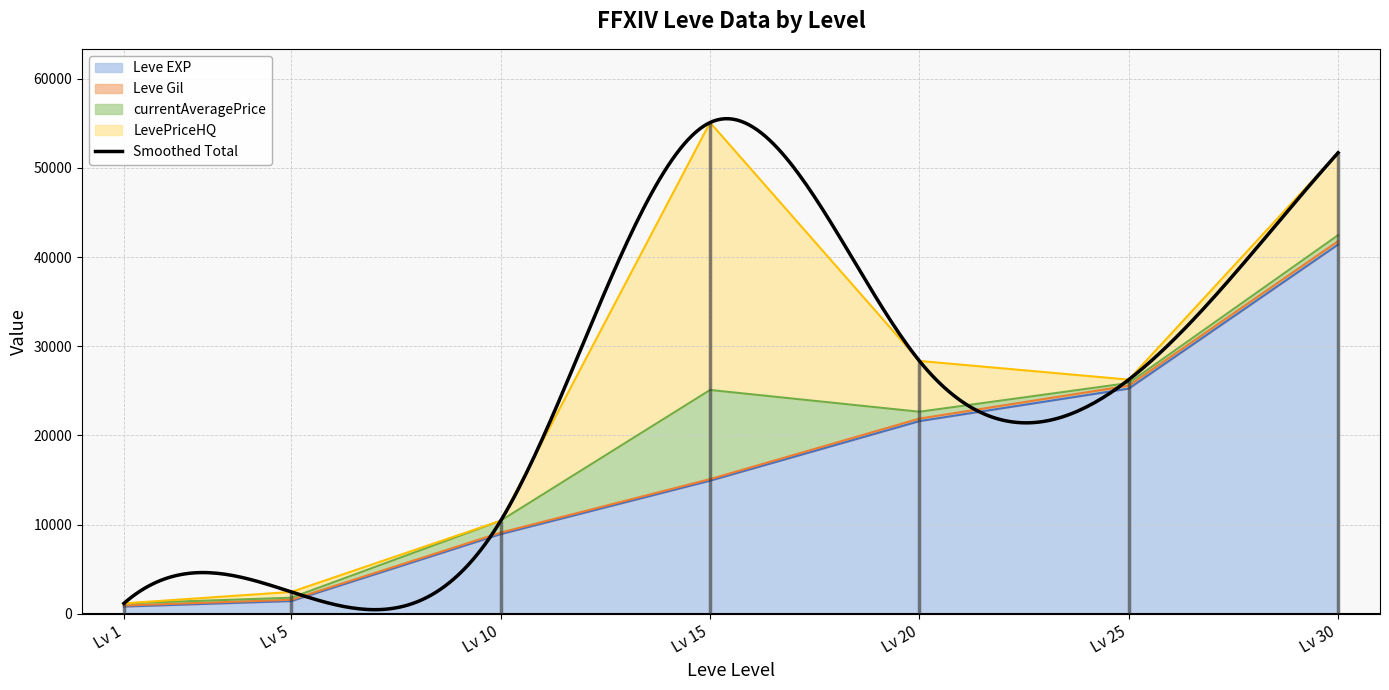

List the labels in order of Leve EXP value, largest first.

Lv 30, Lv 25, Lv 20, Lv 15, Lv 10, Lv 5, Lv 1